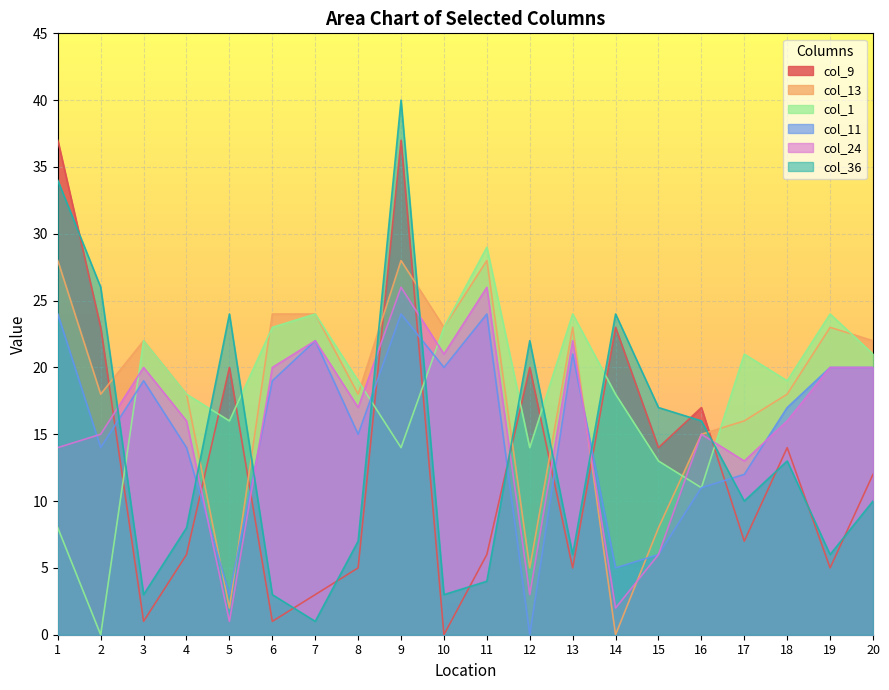

Is the value of col_9 at 4 greater than the value of col_13 at 12?

Yes